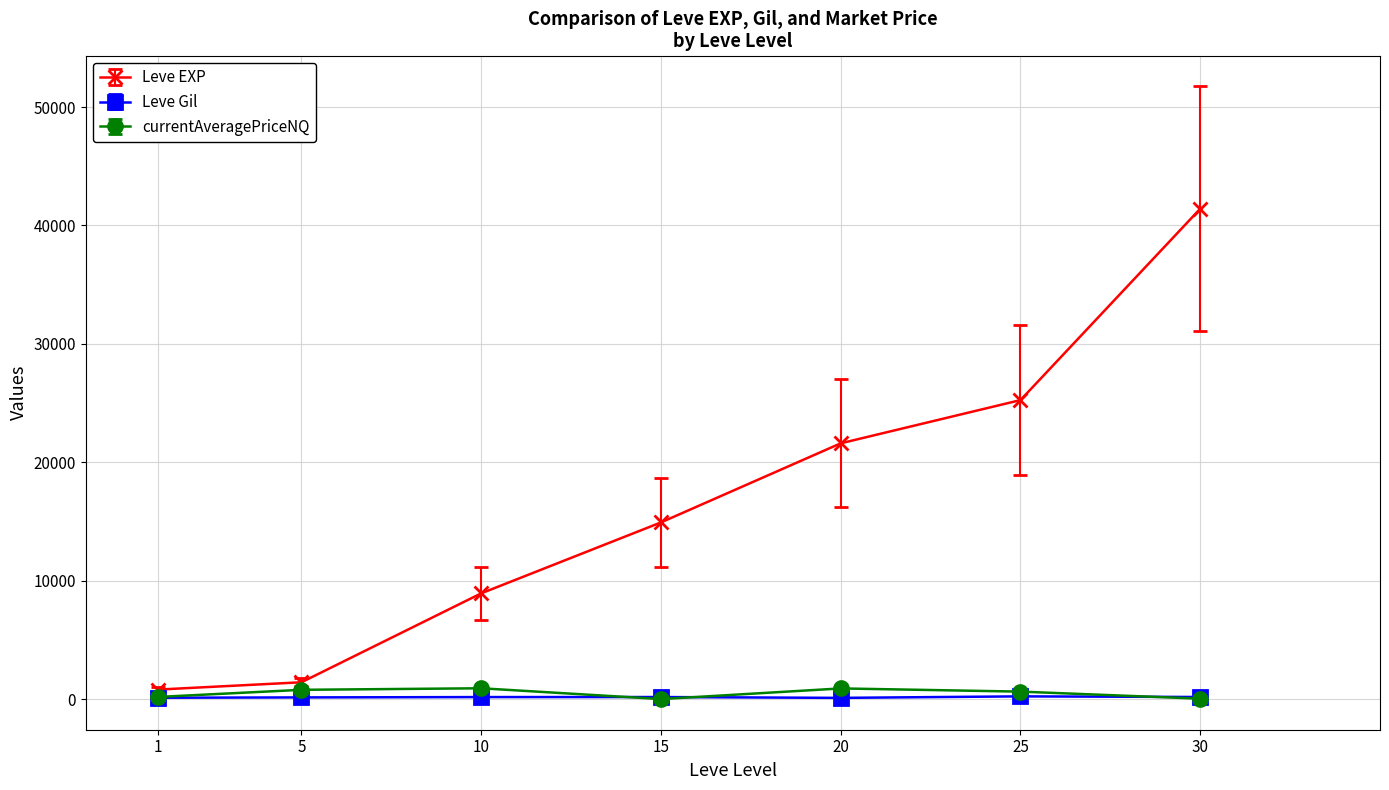

What are all the series names shown in the legend?

Leve EXP, Leve Gil, currentAveragePriceNQ